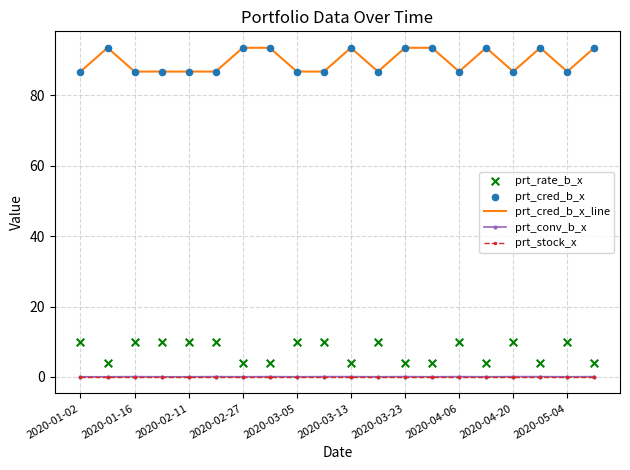

Is it true that prt_cred_b_x_line equals 145.3 at 2020-02-11?

False